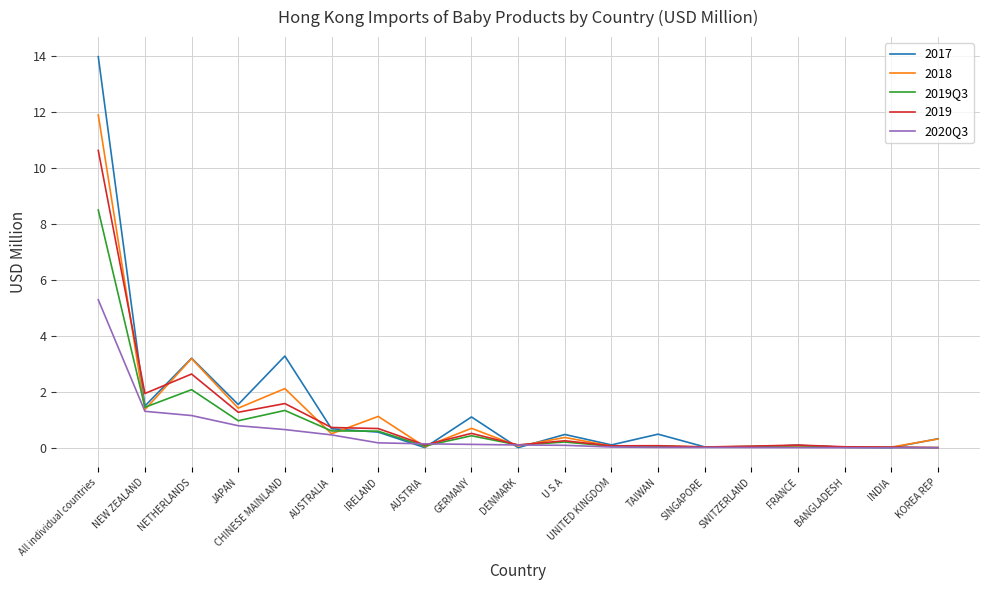

How many distinct data groups are displayed?

5